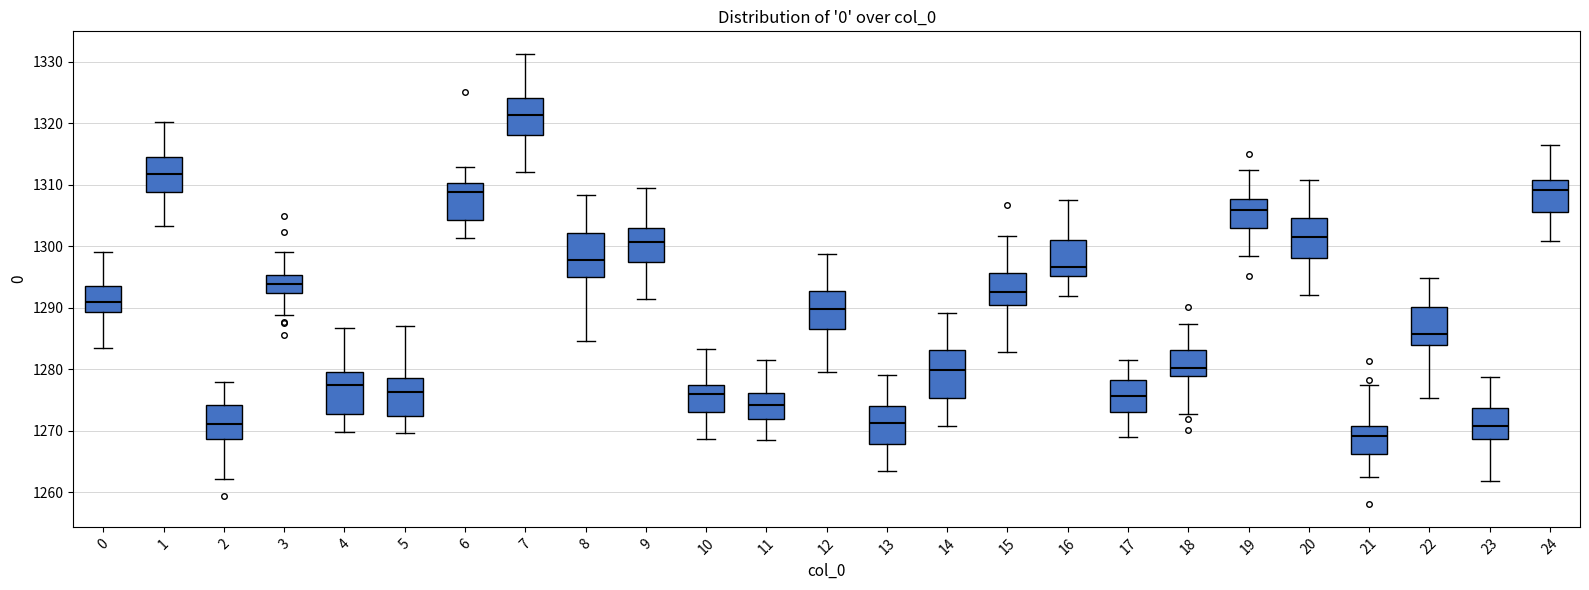

Reading left to right, transcribe this box plot: for each box, give where its median line is, the range the box spans, and where its two whiskers end, as read against the y-axis. The values are not printed on the chart, so give them approximately, as read against the axis.

0: median 1291, box 1289 to 1294, whiskers 1284 to 1299
1: median 1312, box 1309 to 1314, whiskers 1303 to 1320
2: median 1271, box 1269 to 1274, whiskers 1262 to 1278
3: median 1294, box 1292 to 1295, whiskers 1289 to 1299
4: median 1277, box 1273 to 1280, whiskers 1270 to 1287
5: median 1276, box 1272 to 1279, whiskers 1270 to 1287
6: median 1309, box 1304 to 1310, whiskers 1301 to 1313
7: median 1321, box 1318 to 1324, whiskers 1312 to 1331
8: median 1298, box 1295 to 1302, whiskers 1285 to 1308
9: median 1301, box 1297 to 1303, whiskers 1291 to 1309
10: median 1276, box 1273 to 1277, whiskers 1269 to 1283
11: median 1274, box 1272 to 1276, whiskers 1269 to 1282
12: median 1290, box 1287 to 1293, whiskers 1280 to 1299
13: median 1271, box 1268 to 1274, whiskers 1263 to 1279
14: median 1280, box 1275 to 1283, whiskers 1271 to 1289
15: median 1293, box 1290 to 1296, whiskers 1283 to 1302
16: median 1297, box 1295 to 1301, whiskers 1292 to 1307
17: median 1276, box 1273 to 1278, whiskers 1269 to 1281
18: median 1280, box 1279 to 1283, whiskers 1273 to 1287
19: median 1306, box 1303 to 1308, whiskers 1298 to 1312
20: median 1302, box 1298 to 1305, whiskers 1292 to 1311
21: median 1269, box 1266 to 1271, whiskers 1263 to 1277
22: median 1286, box 1284 to 1290, whiskers 1275 to 1295
23: median 1271, box 1269 to 1274, whiskers 1262 to 1279
24: median 1309, box 1306 to 1311, whiskers 1301 to 1316